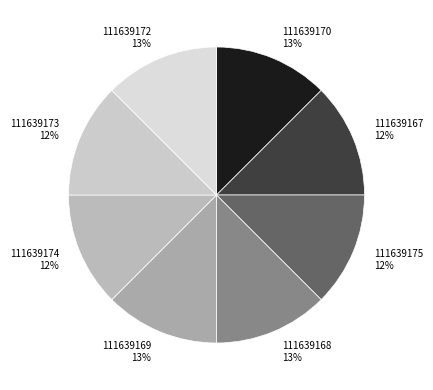

How many segments does this pie chart have?

8